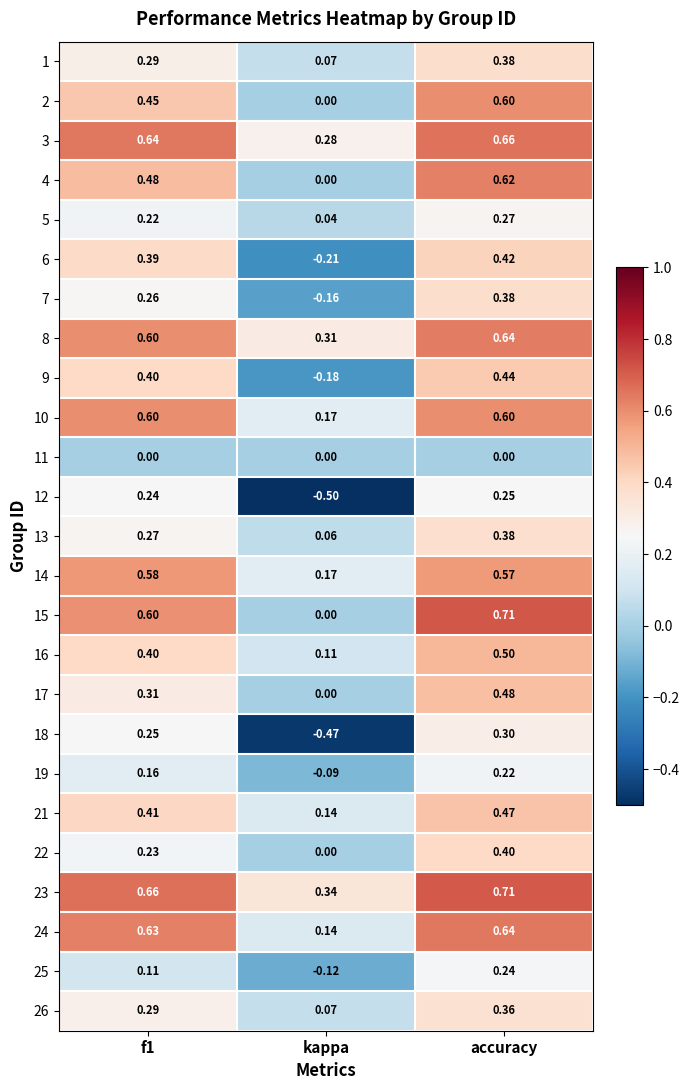

Is the value of 9 at accuracy greater than the value of 25 at kappa?

Yes